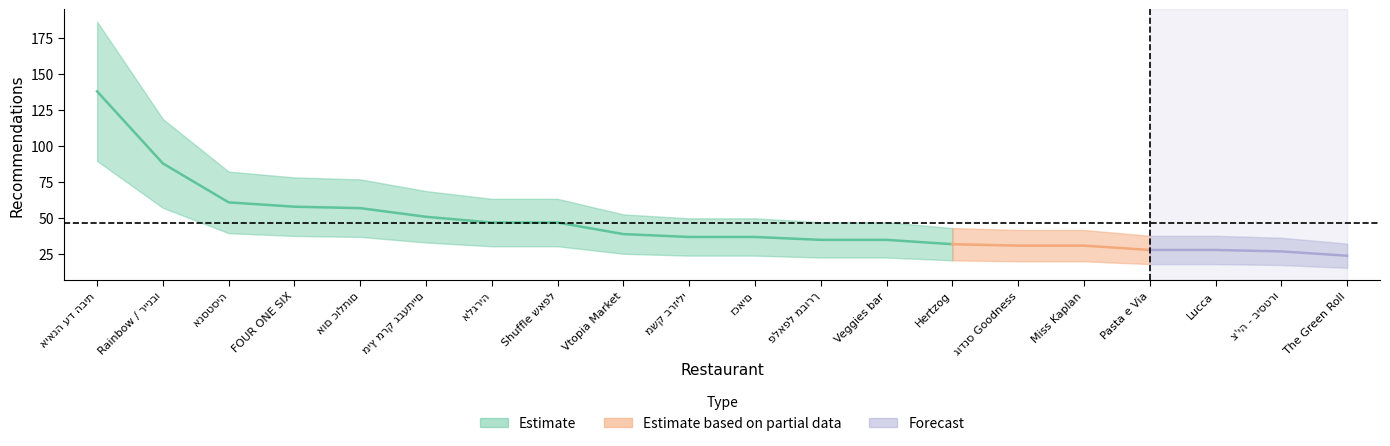

Is it true that the value at גודנס Goodness is 31?

True